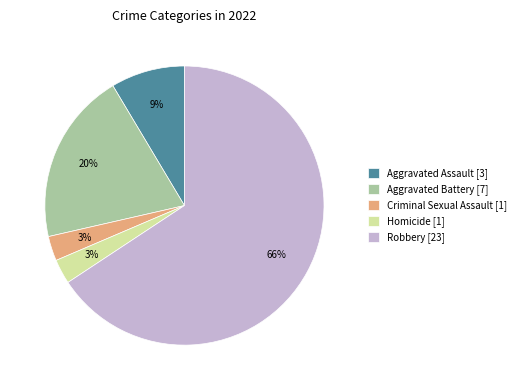

Which has a higher value, Homicide [1] or Robbery [23]?

Robbery [23]